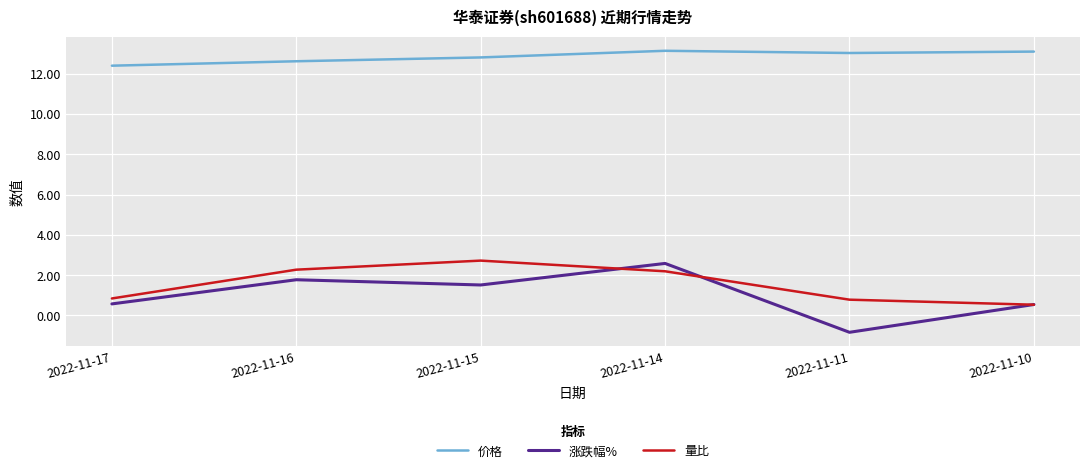

Where is the first local maximum for 量比?

2022-11-15